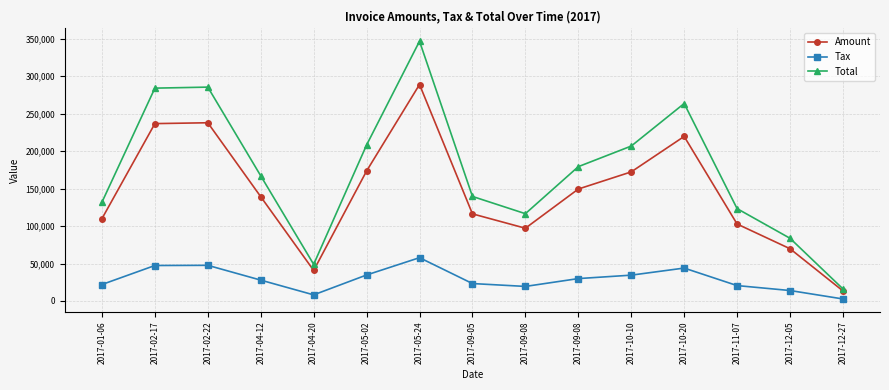

Rank the series at 2017-09-08 from highest to lowest value.

Total, Amount, Tax